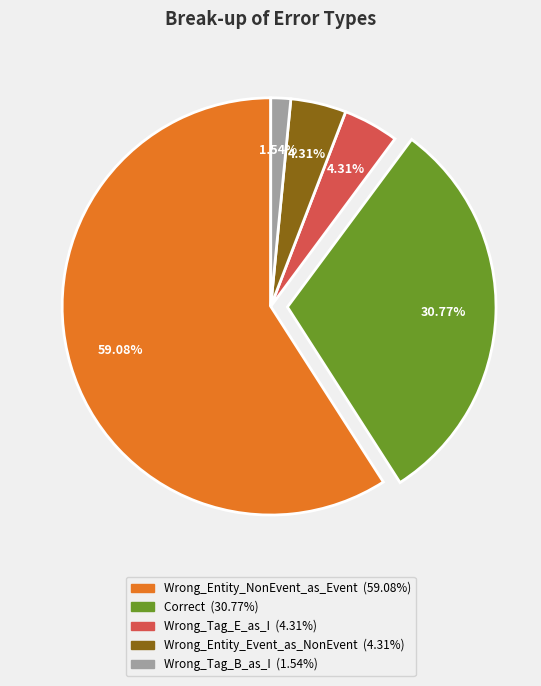

Count the number of slices in the pie.

5